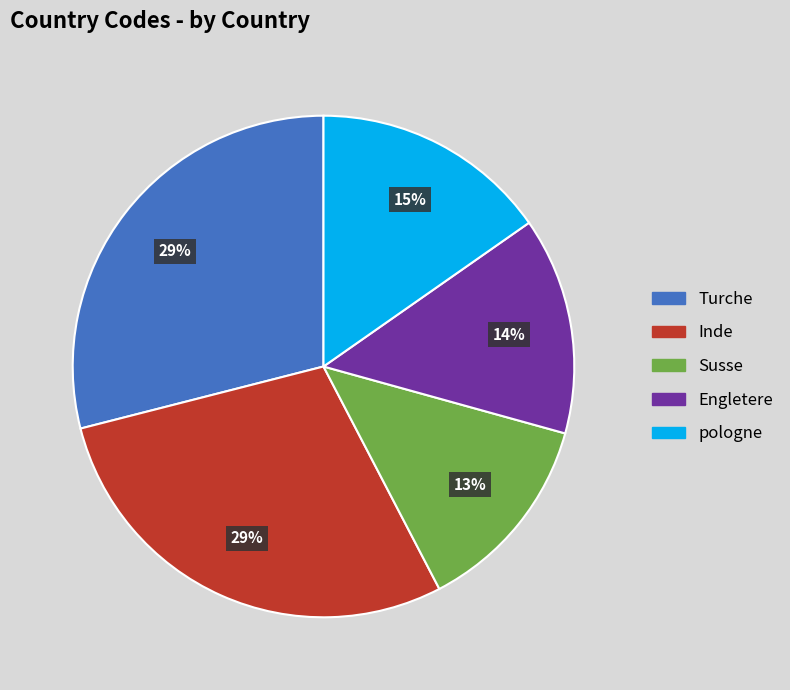

What percentage is the Susse slice, to the nearest percent?

13%